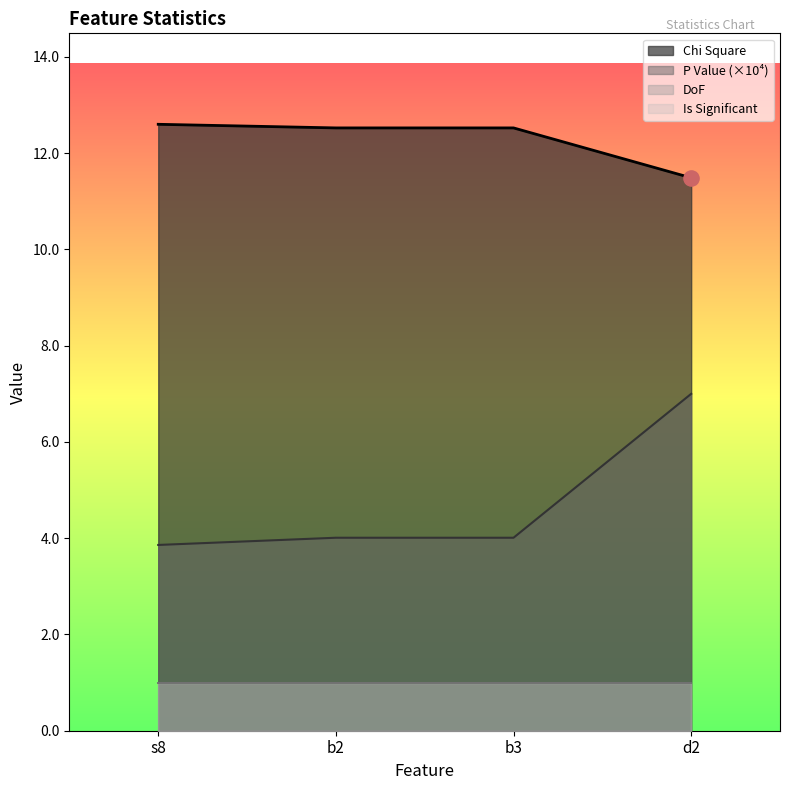

Which series has the largest total across all categories?

Chi Square